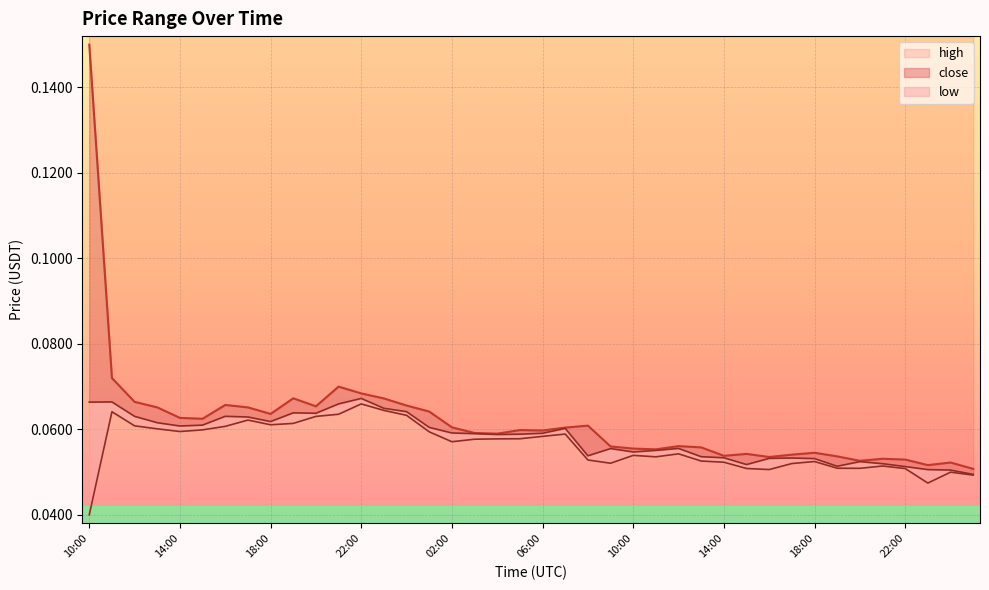

True or false: high and close intersect in this chart.

False